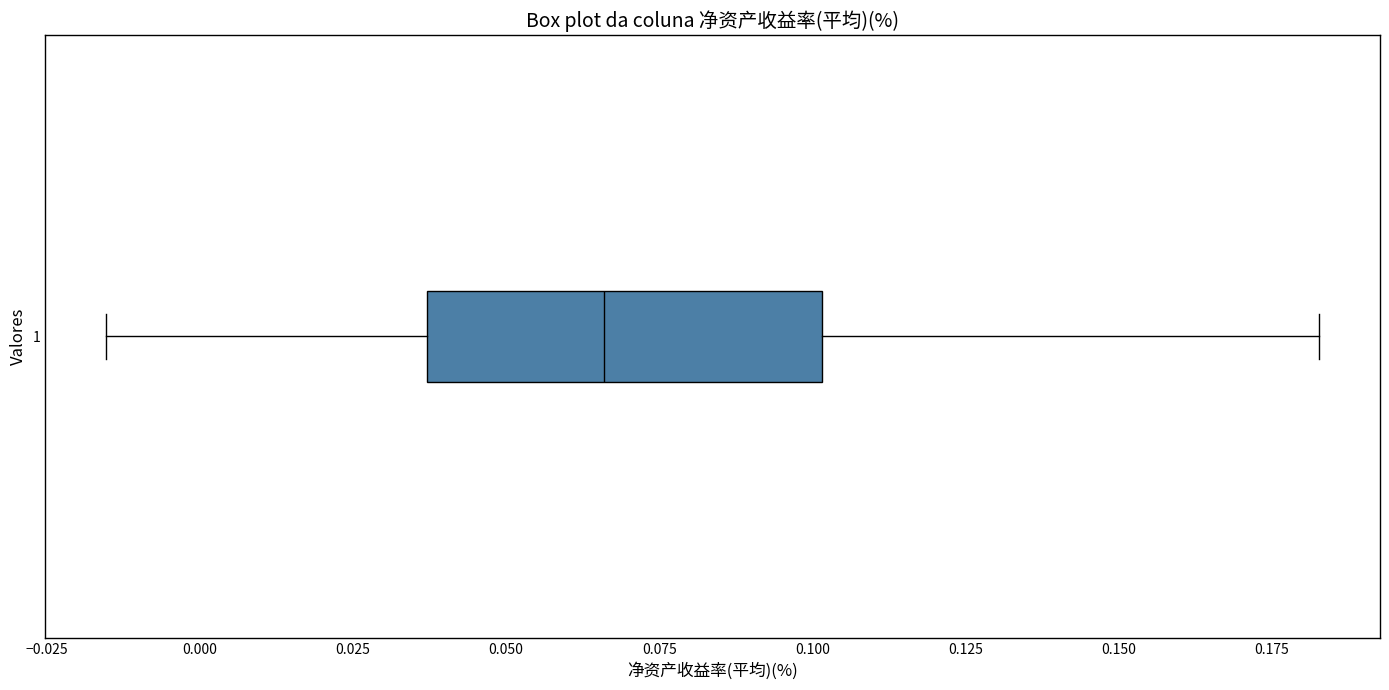

Where does the right whisker of the box at y = 1 end on the x-axis? The values are not printed on the chart, so give them approximately, as read against the axis.

0.185